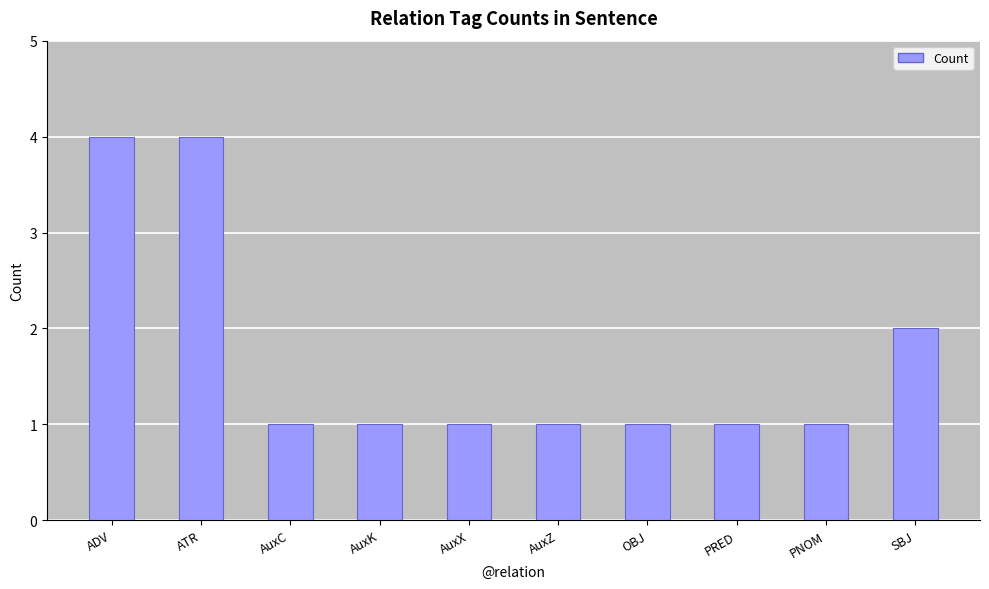

The value at PNOM is 0. True or false?

False